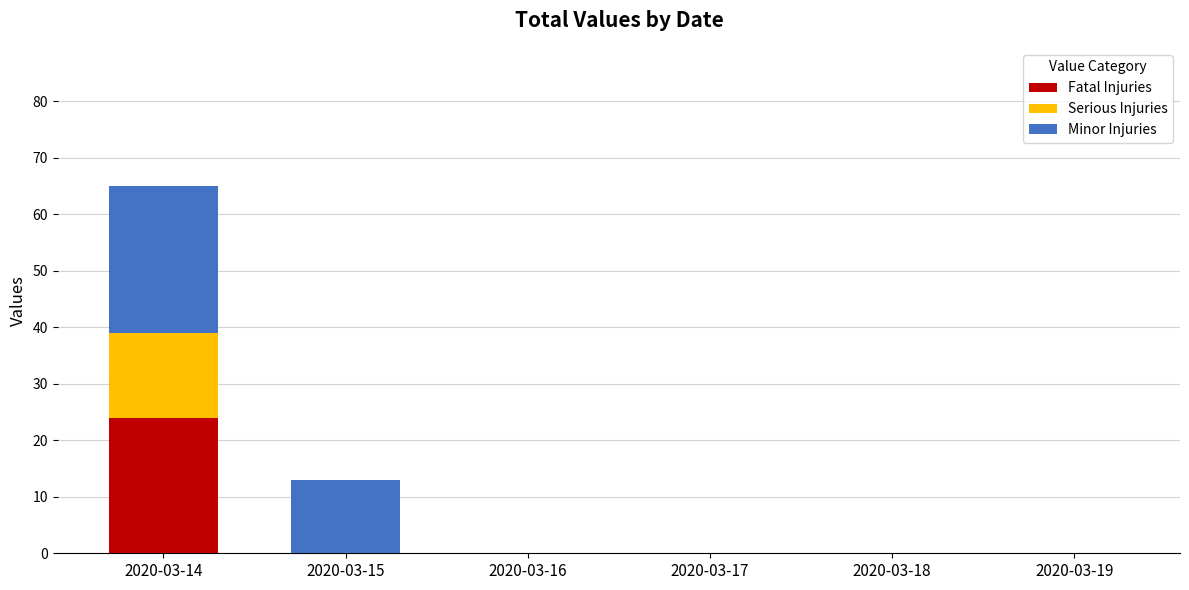

The value of Fatal Injuries at 2020-03-17 is 13. True or false?

False